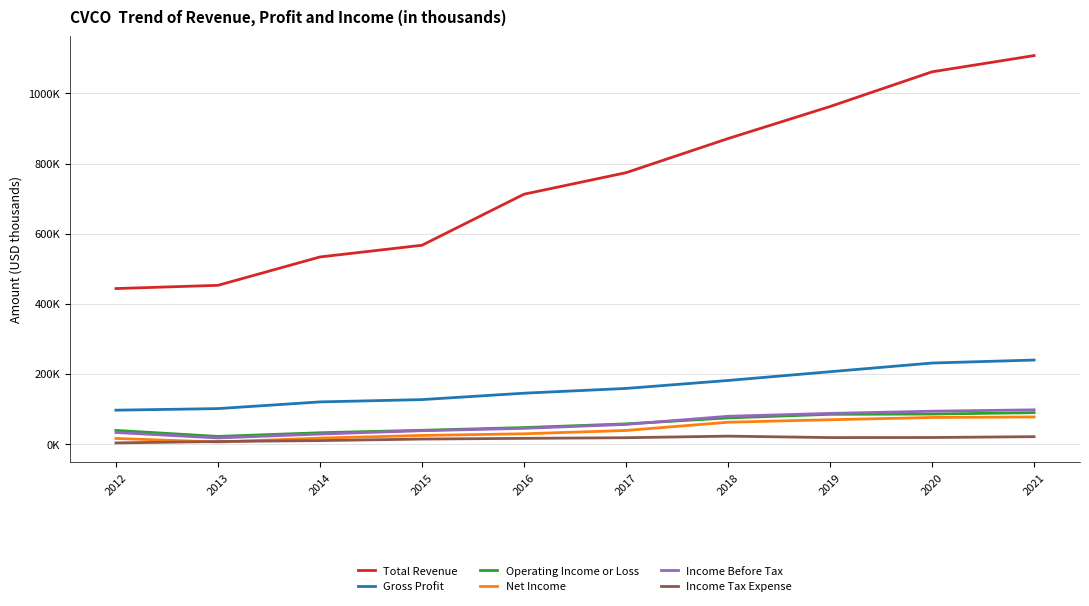

What is the difference between the highest and lowest values at 2020?

1043900